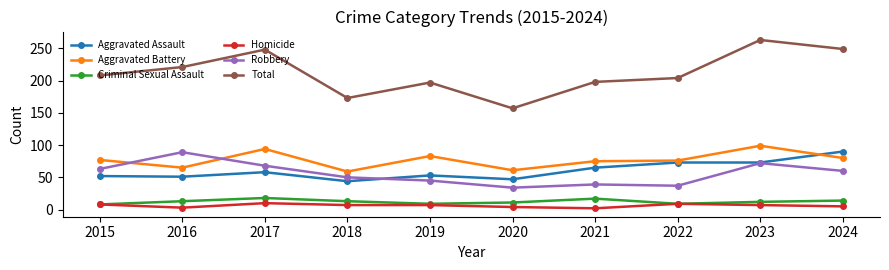

What value does the Homicide series have at 2019?

7